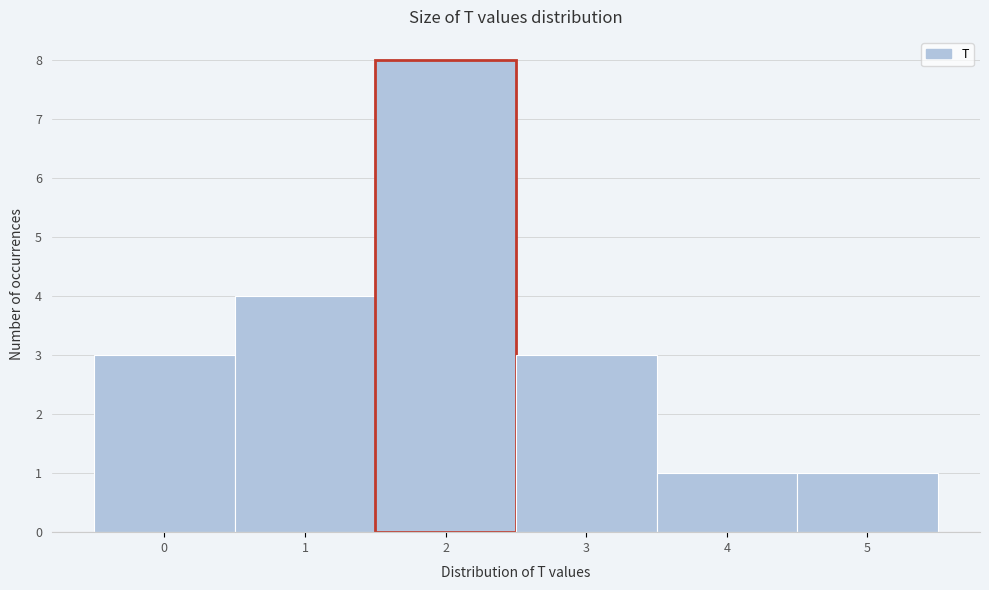

Reading left to right, list every bar in this chart as the range it spans on the x-axis followed by its height. The values are not printed on the chart, so give them approximately, as read against the axis.

-0.5 to 0.5: 3
0.5 to 1.5: 4
1.5 to 2.5: 8
2.5 to 3.5: 3
3.5 to 4.5: 1
4.5 to 5.5: 1